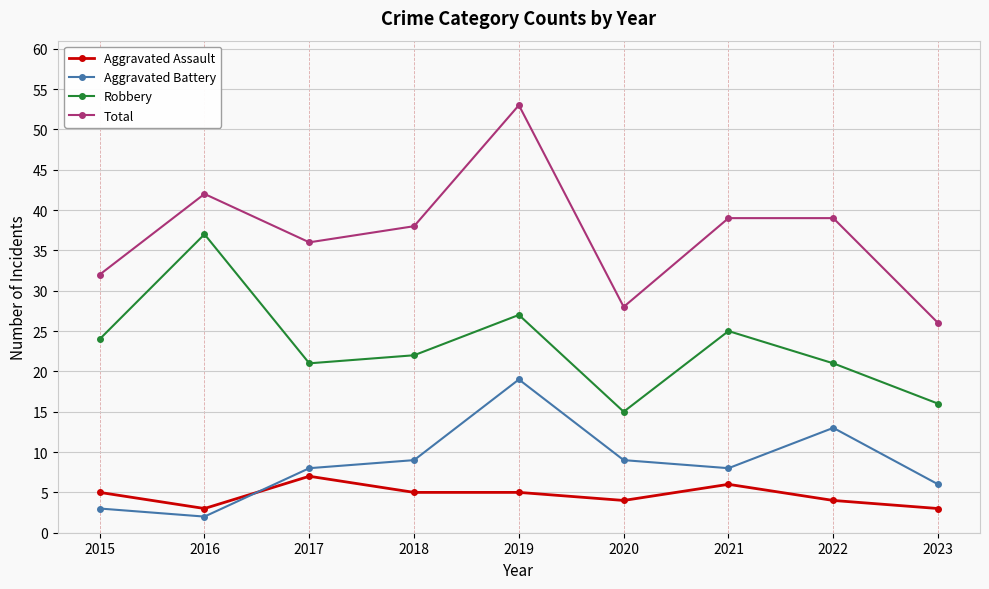

What is the difference between the Aggravated Assault values at 2016 and 2020?

1